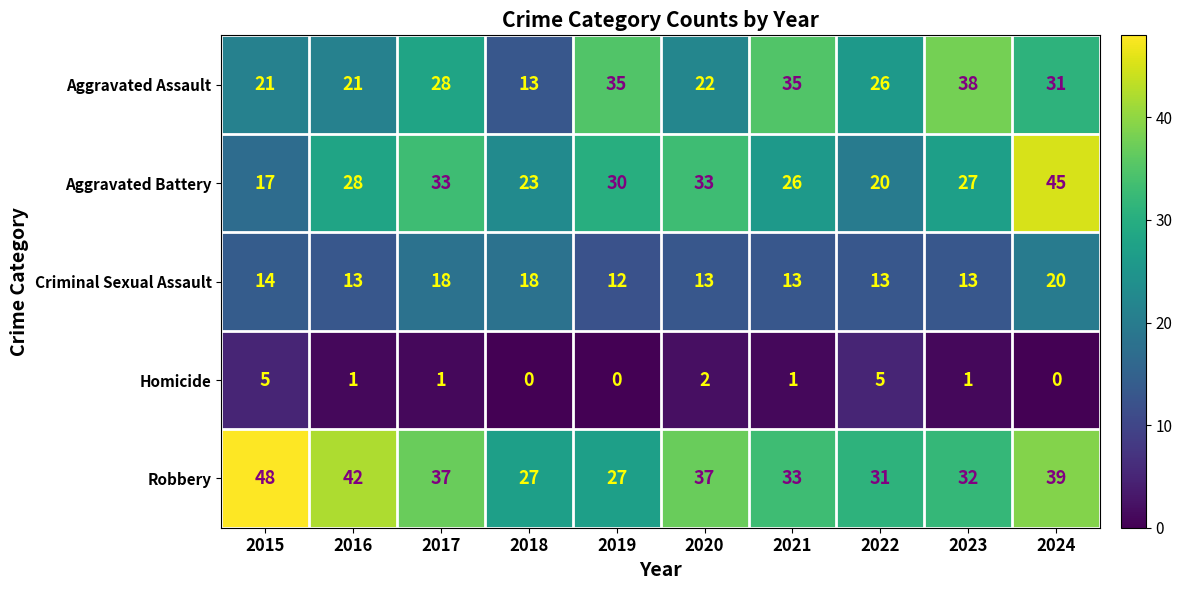

At how many categories does at least one series exceed 26?

10